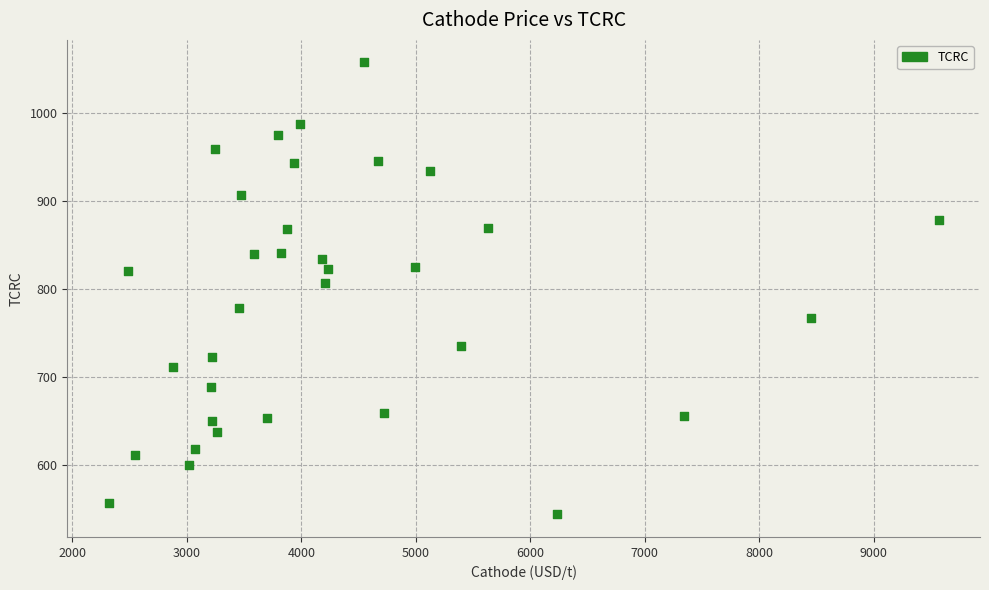

What is the range of Y values (max minus min)?

512.2